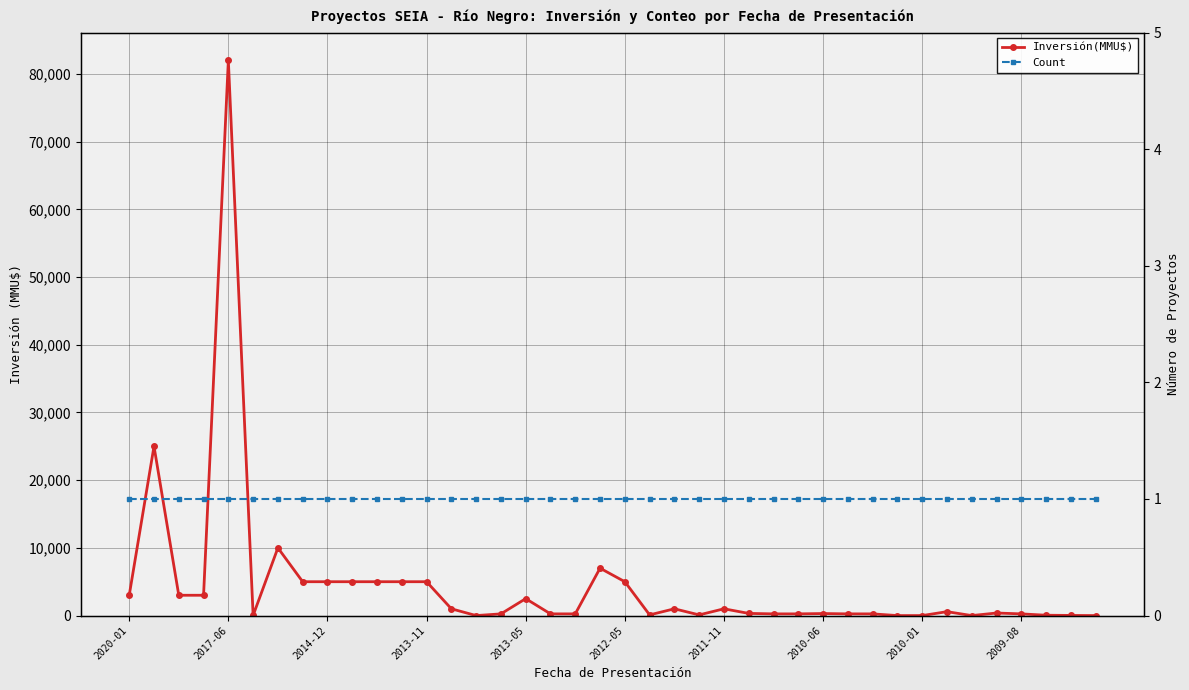

At how many categories does at least one series exceed 29421?

1